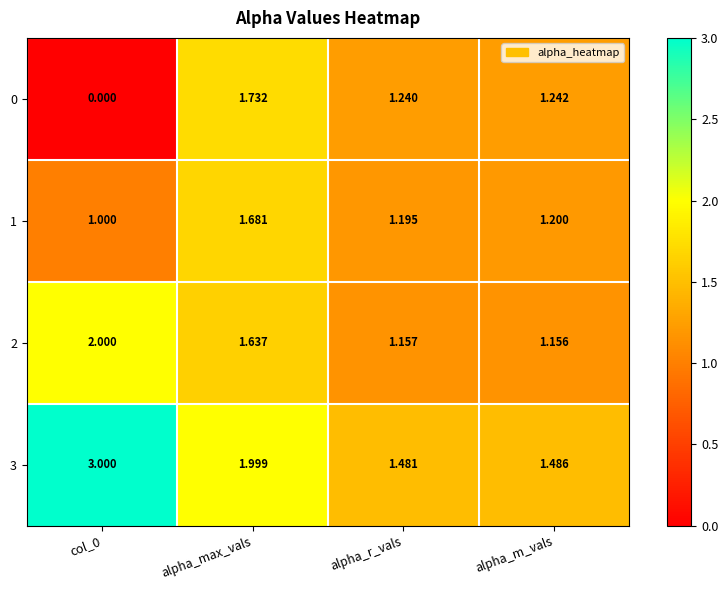

Is the value of 2 at col_0 greater than the value of 3 at col_0?

No